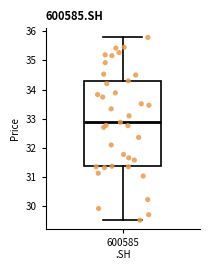

Where is the upper edge of the box for 600585 .SH on the y-axis? The values are not printed on the chart, so give them approximately, as read against the axis.

34.3